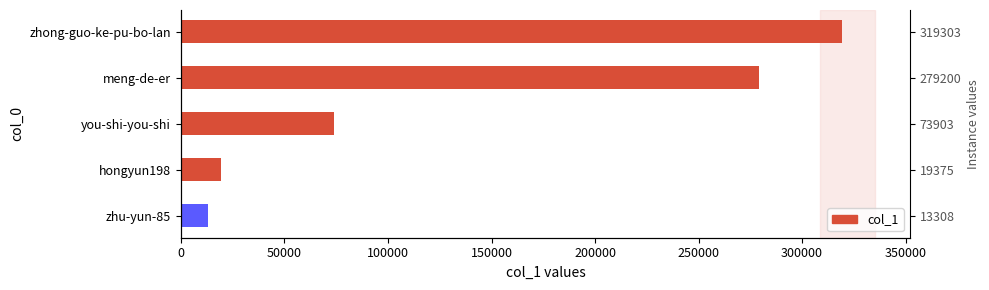

What is the minimum value shown in the chart?

13308